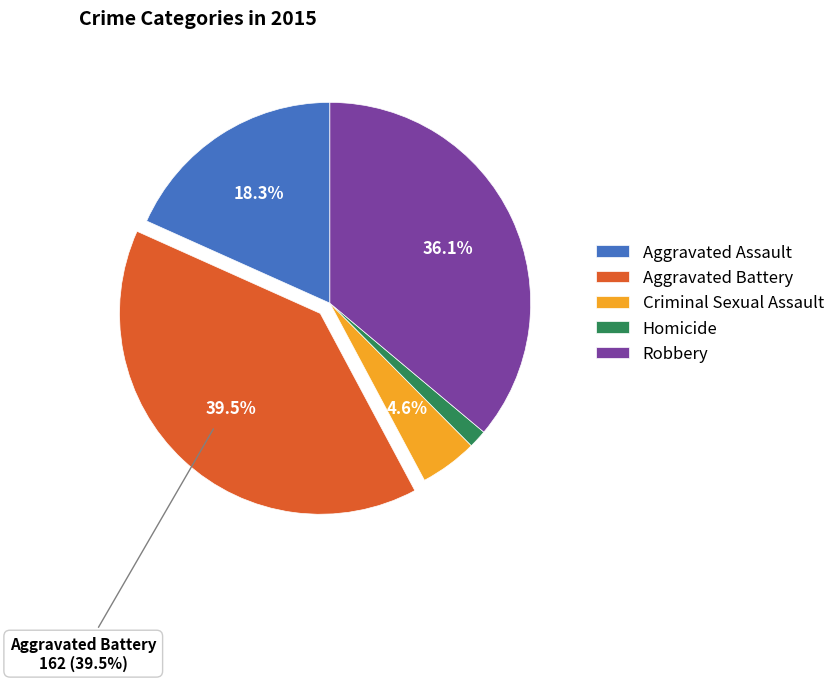

To the nearest percent, what percentage of the pie is Robbery?

36%